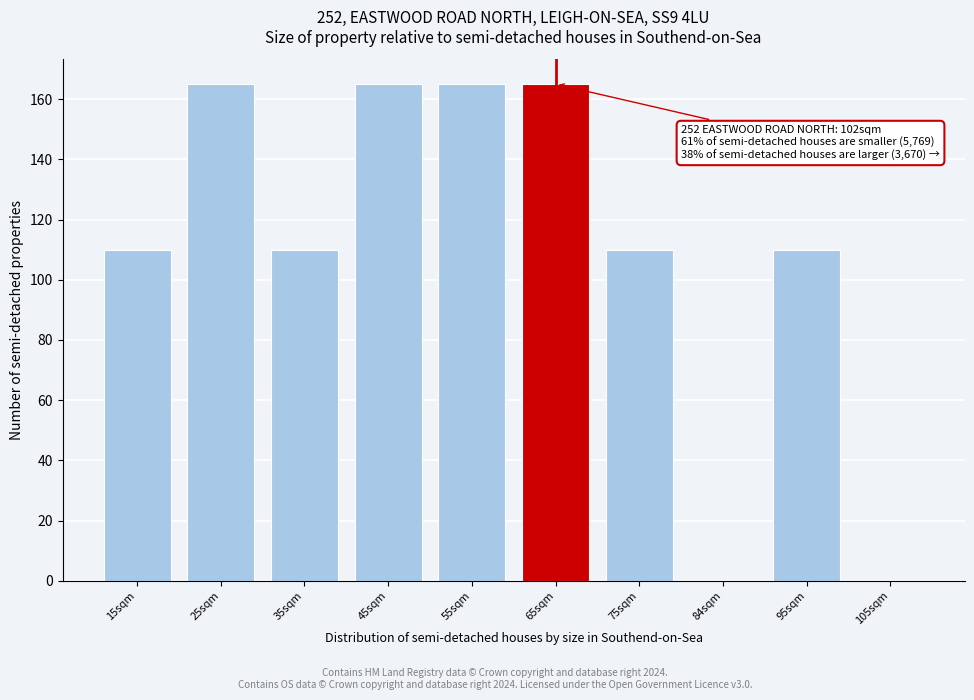

Reading left to right, transcribe all the data shown in this chart.

15sqm=110	25sqm=165	35sqm=110	45sqm=165	55sqm=165	65sqm=165	75sqm=110	84sqm=0	95sqm=110	105sqm=0